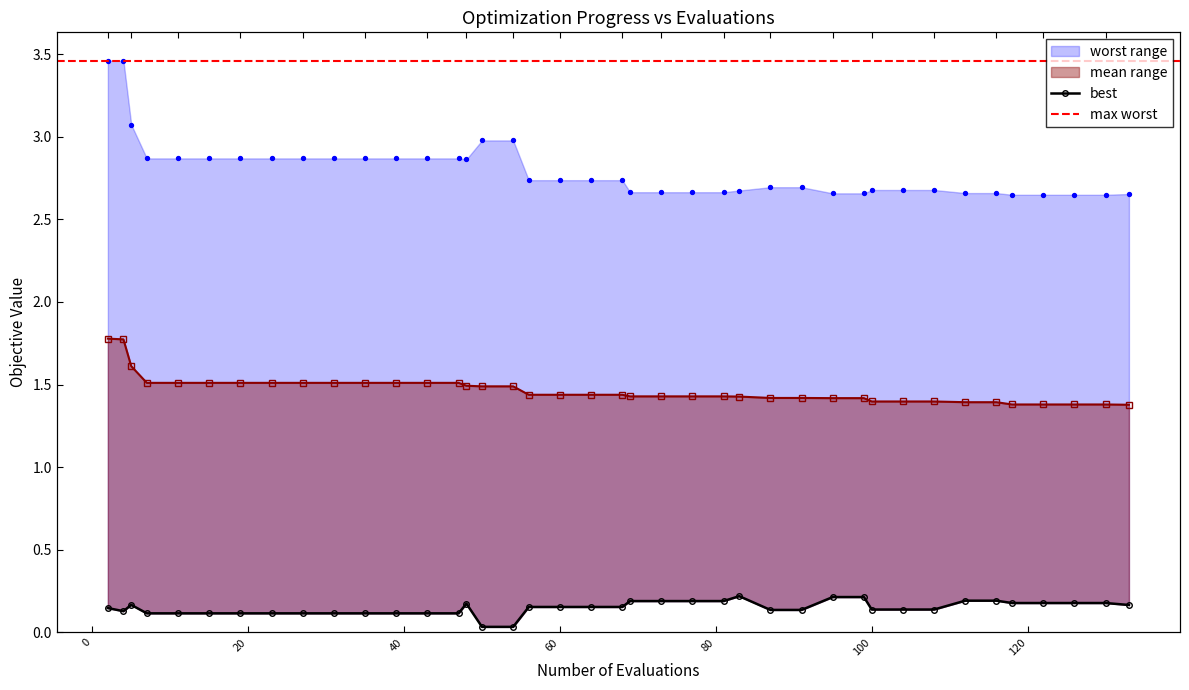

At how many categories does at least one series exceed 0?

40